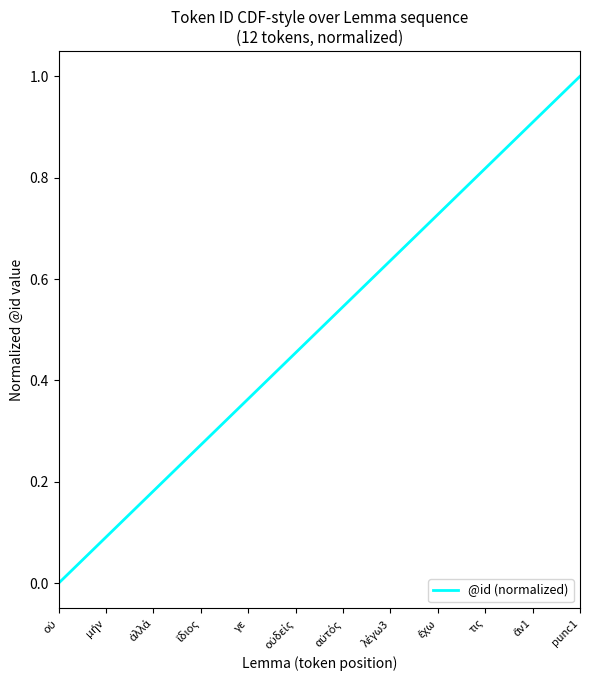

What is the difference between the maximum and minimum values?

1.0